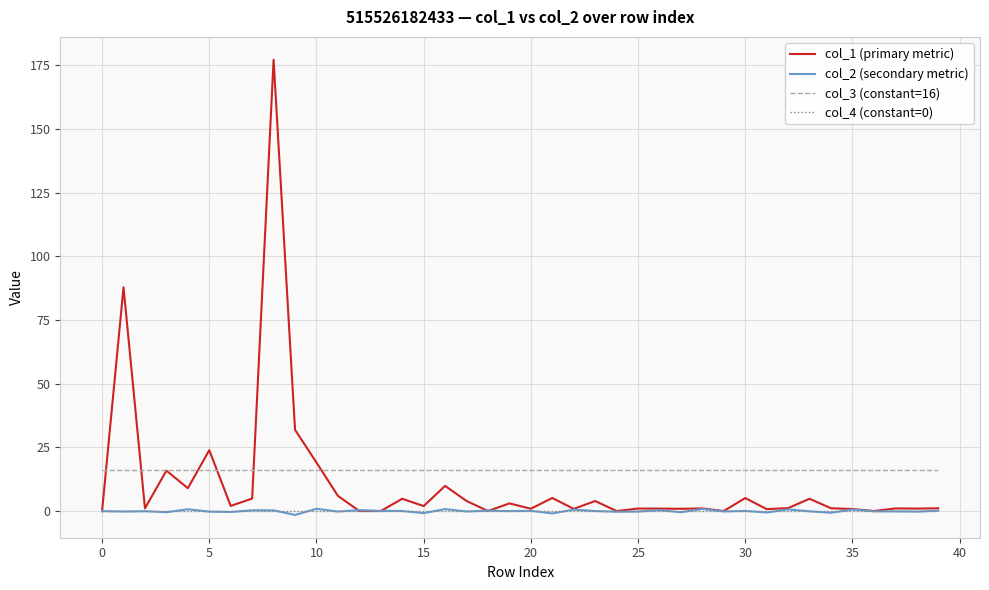

How many categories are shown in the chart?

40